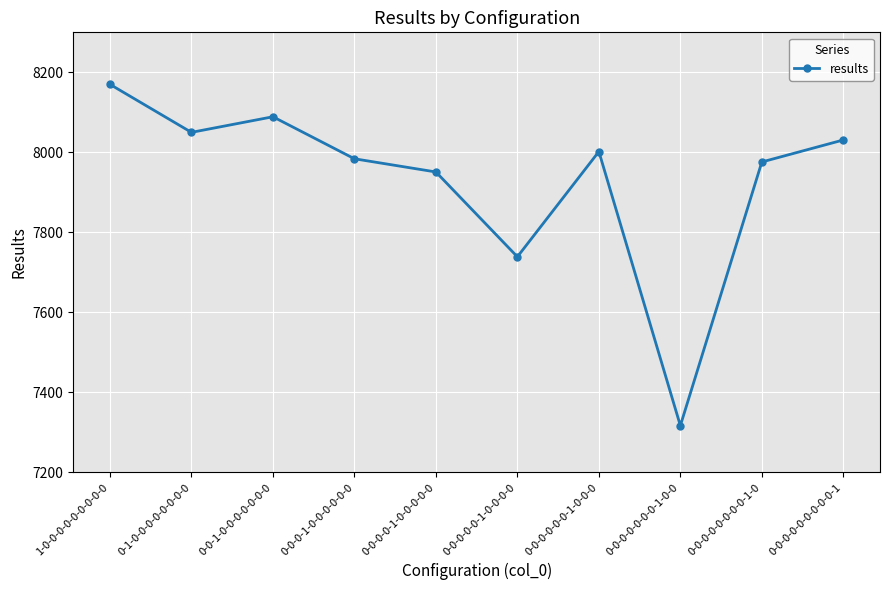

Which category has the lowest value across all series?

0-0-0-0-0-0-0-1-0-0